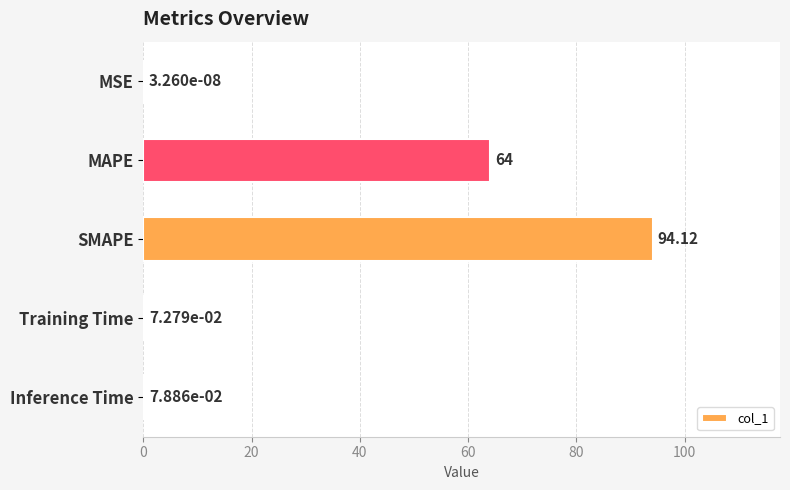

Count the number of data series in this chart.

1